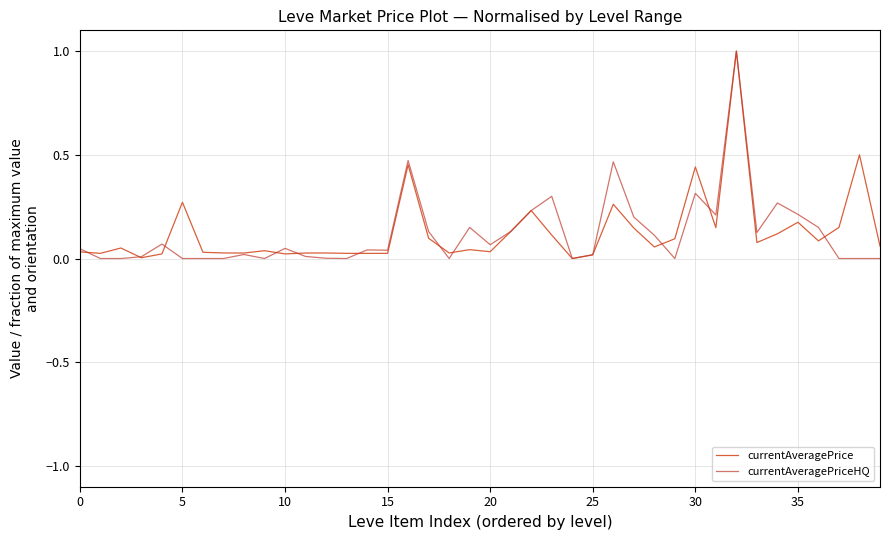

What is the maximum value for currentAveragePrice?

1.0